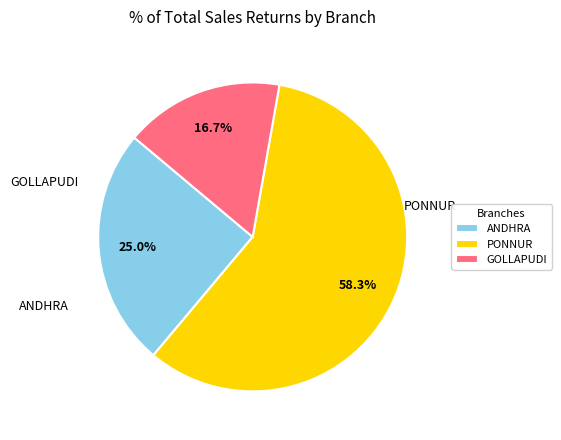

Rank the categories by value from highest to lowest.

PONNUR, ANDHRA, GOLLAPUDI